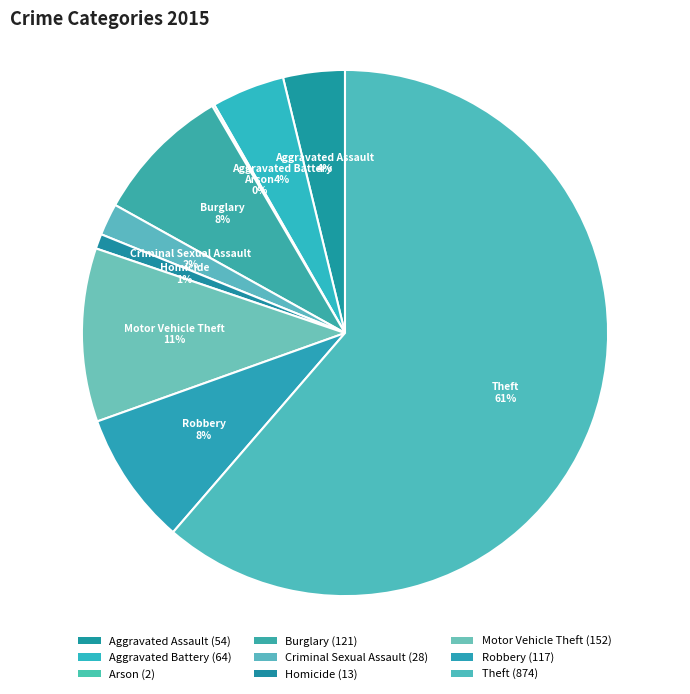

Which slice is the largest?

Theft